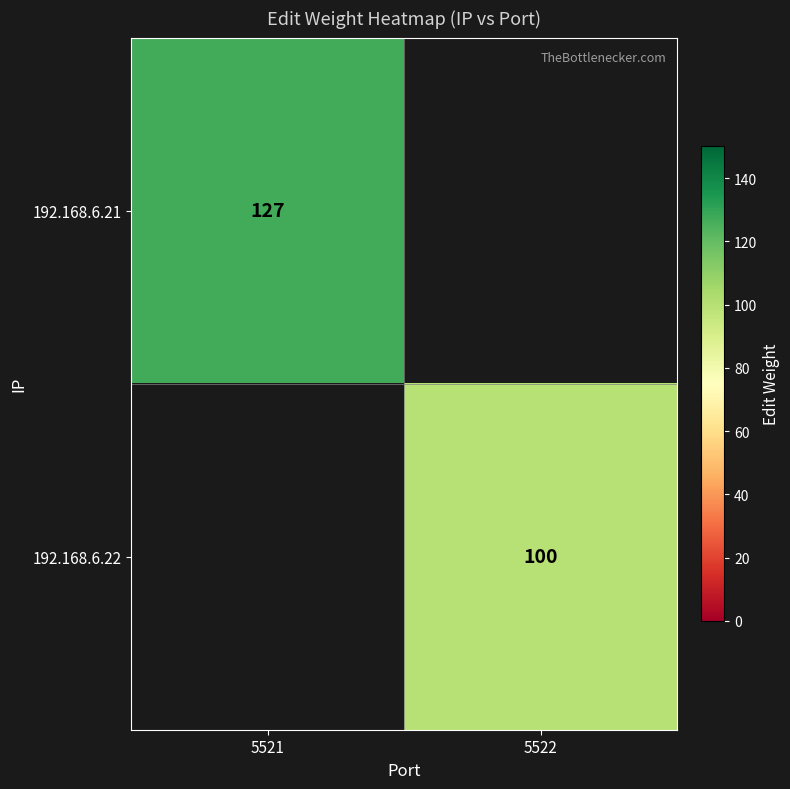

Is the value of 192.168.6.22 at 5522 greater than the value of 192.168.6.21 at 5521?

No